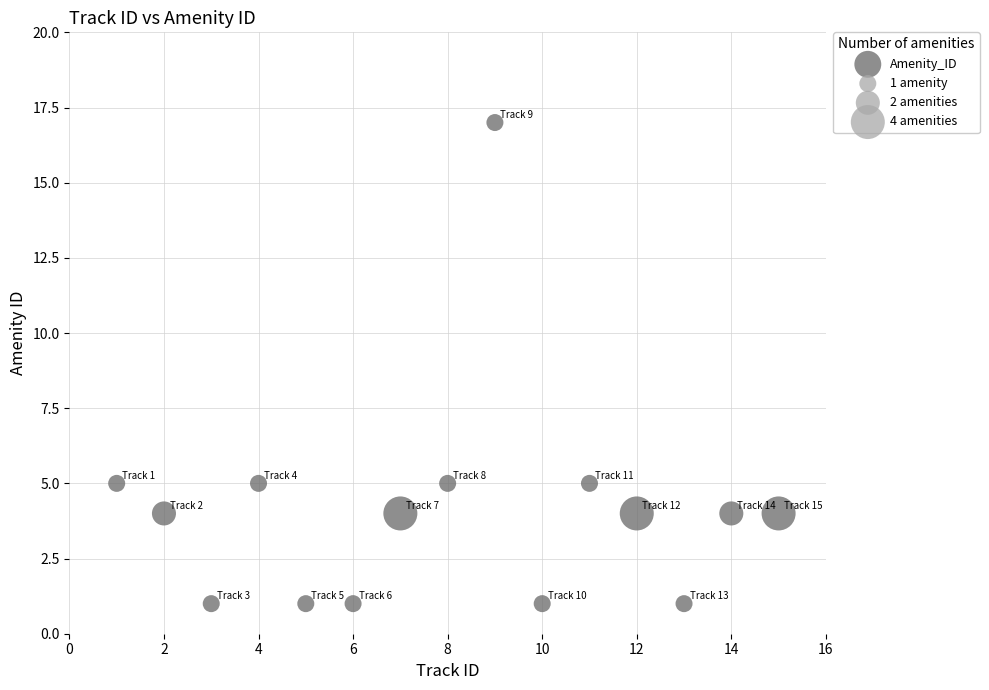

What is the range of X values (max minus min)?

14